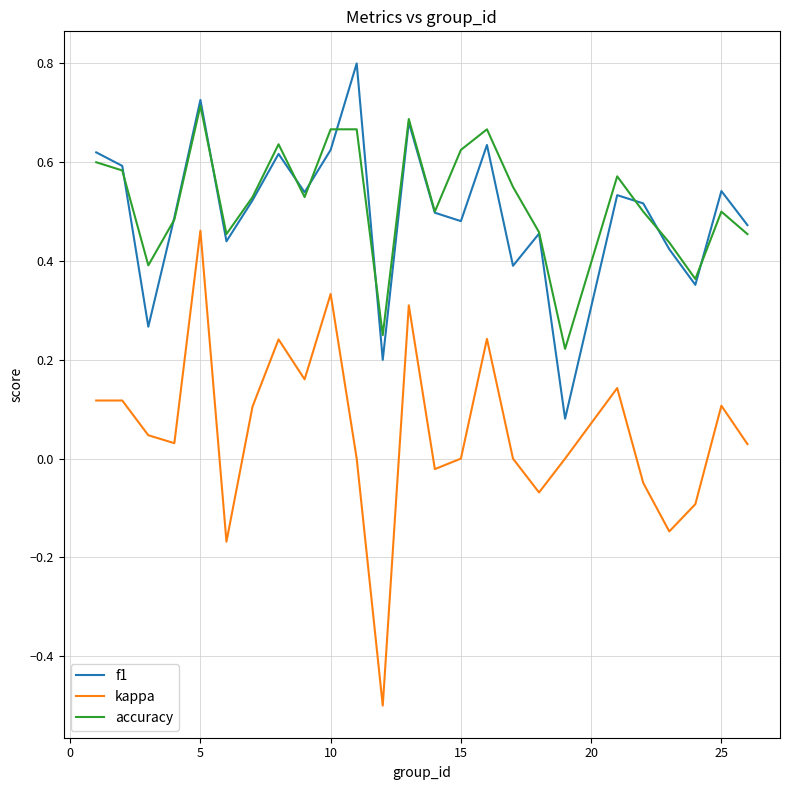

Which series has the widest spread of values?

kappa